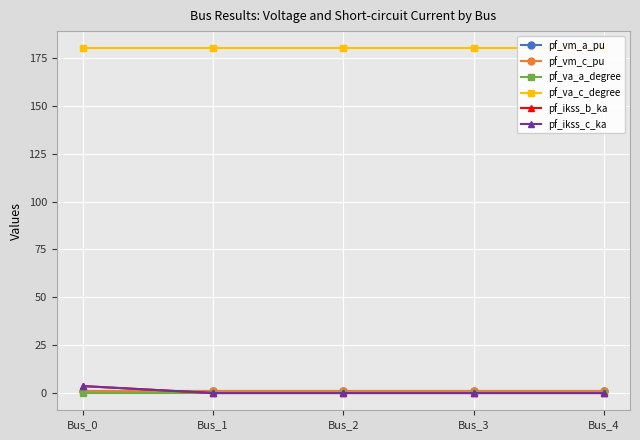

True or false: pf_va_a_degree and pf_ikss_b_ka cross at least once.

True